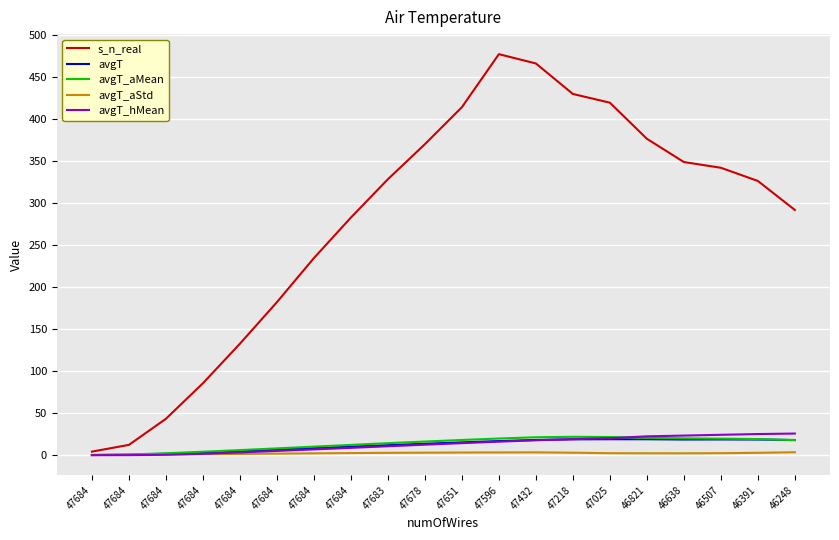

How many categories are shown in the chart?

20